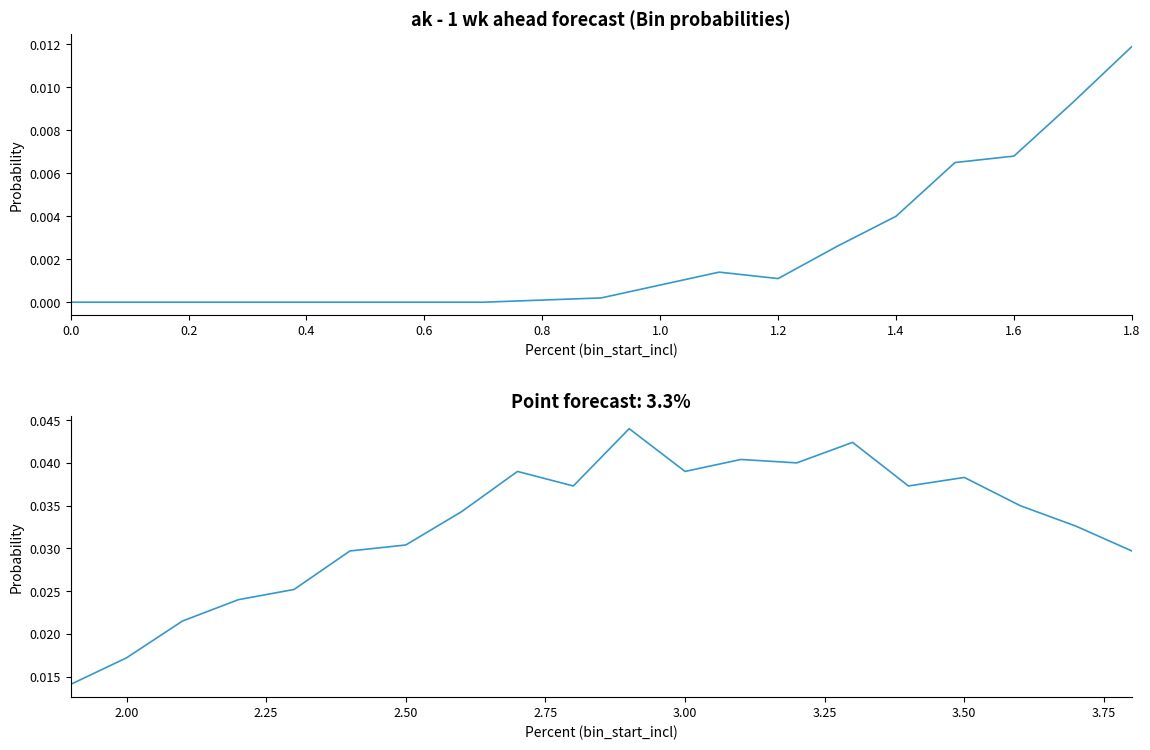

How many data points does each series have?

39